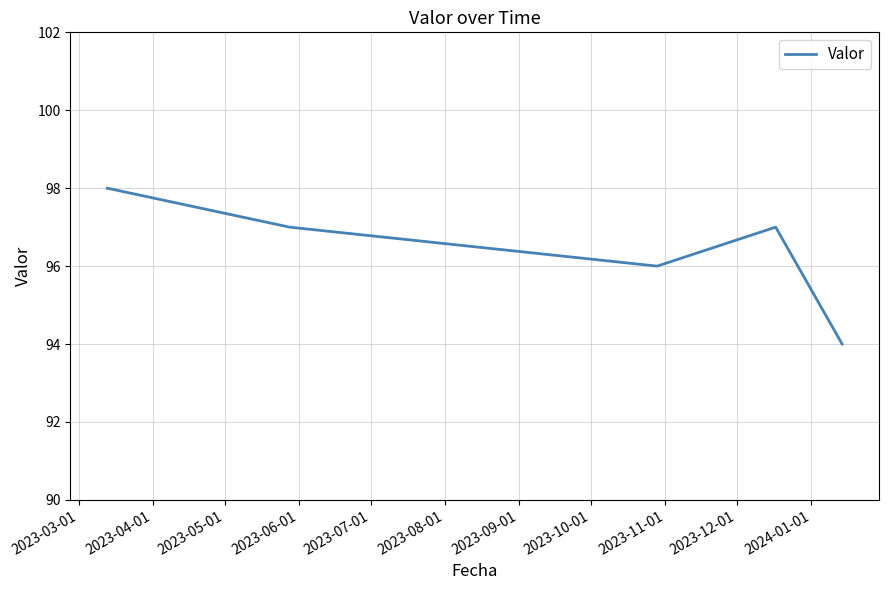

Count the number of data series in this chart.

1